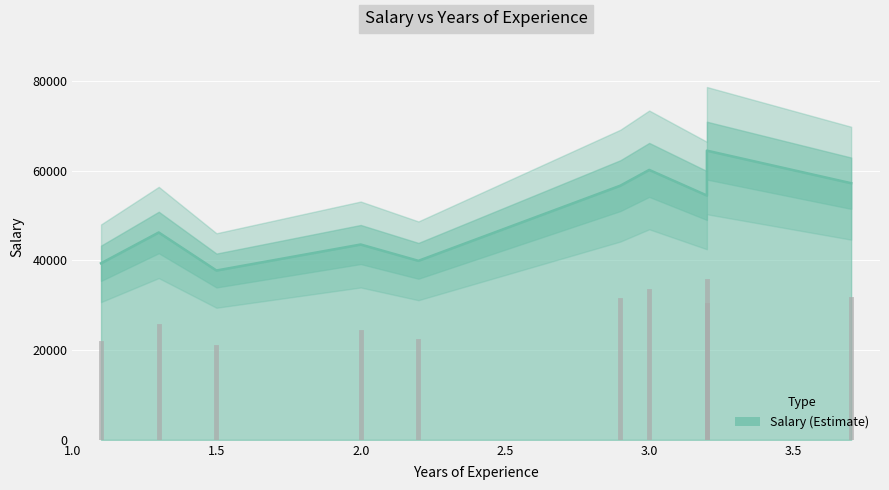

True or false: the data shows 57189 at 3.7.

True